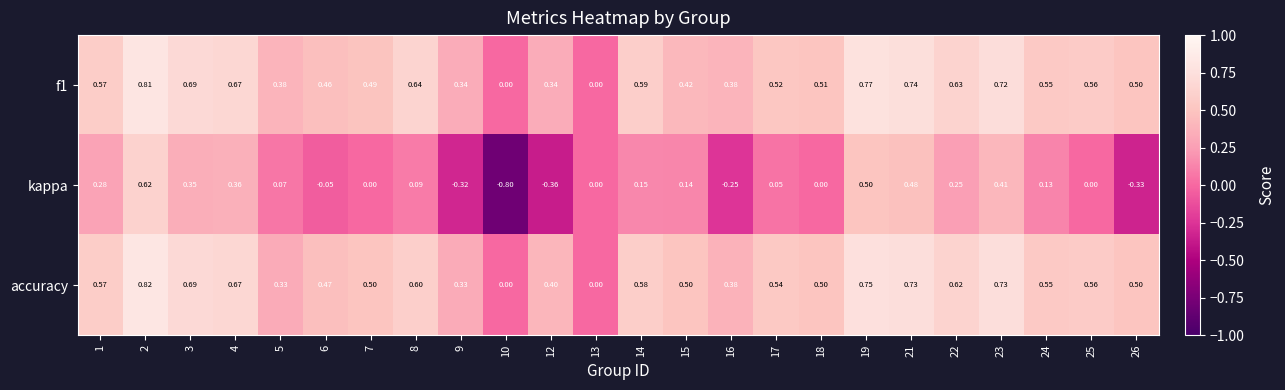

Between 7 and 9, which series saw the biggest shift?

kappa